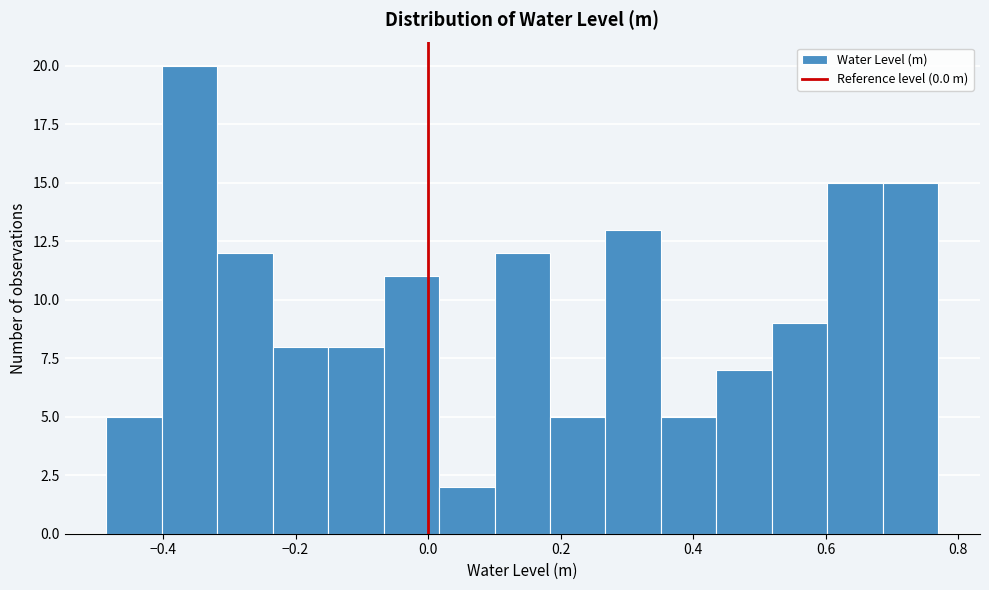

What is the height of the bar covering 0.36 to 0.44 on the x-axis? Neither the bar edges nor the heights are printed on the chart, so give them approximately, as read against the axes.

5